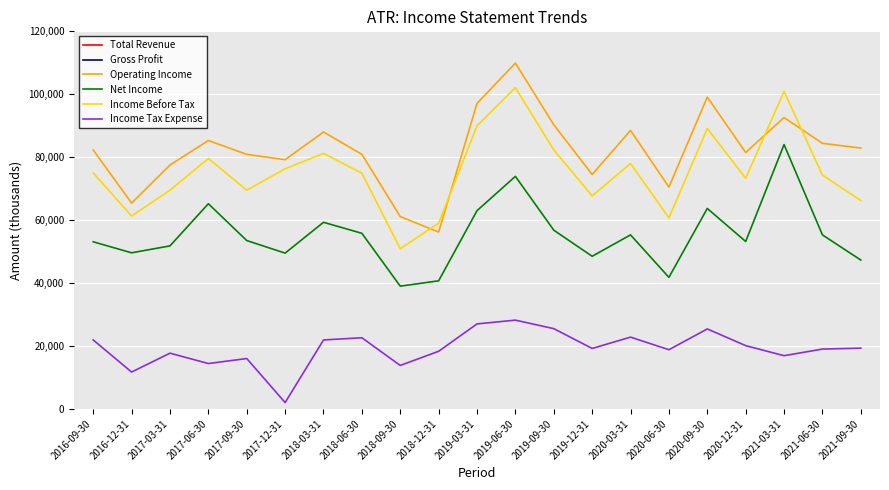

Is it true that Operating Income equals 82900 at 2021-09-30?

True